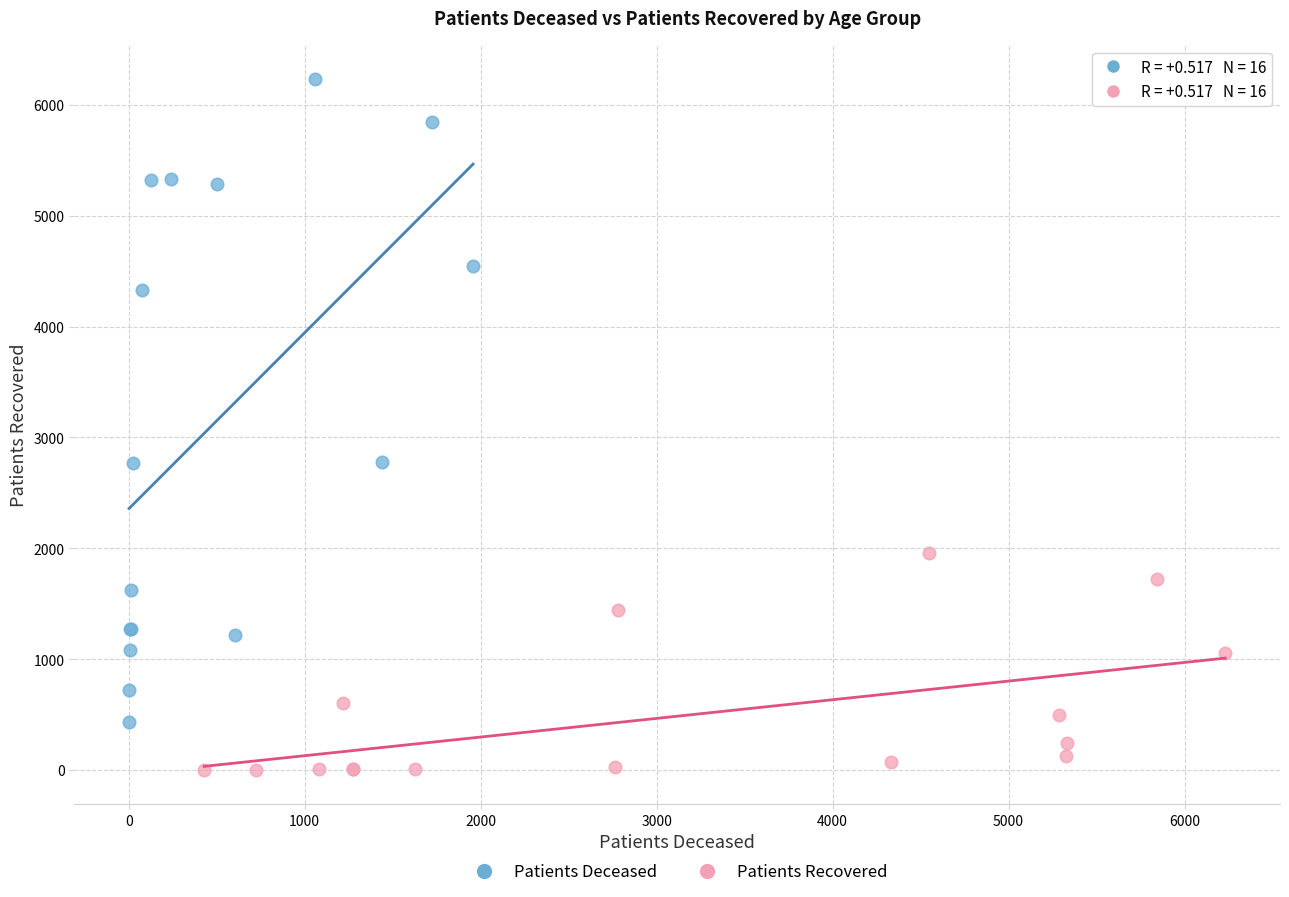

Which series has the largest Y range (max minus min)?

Patients Deceased